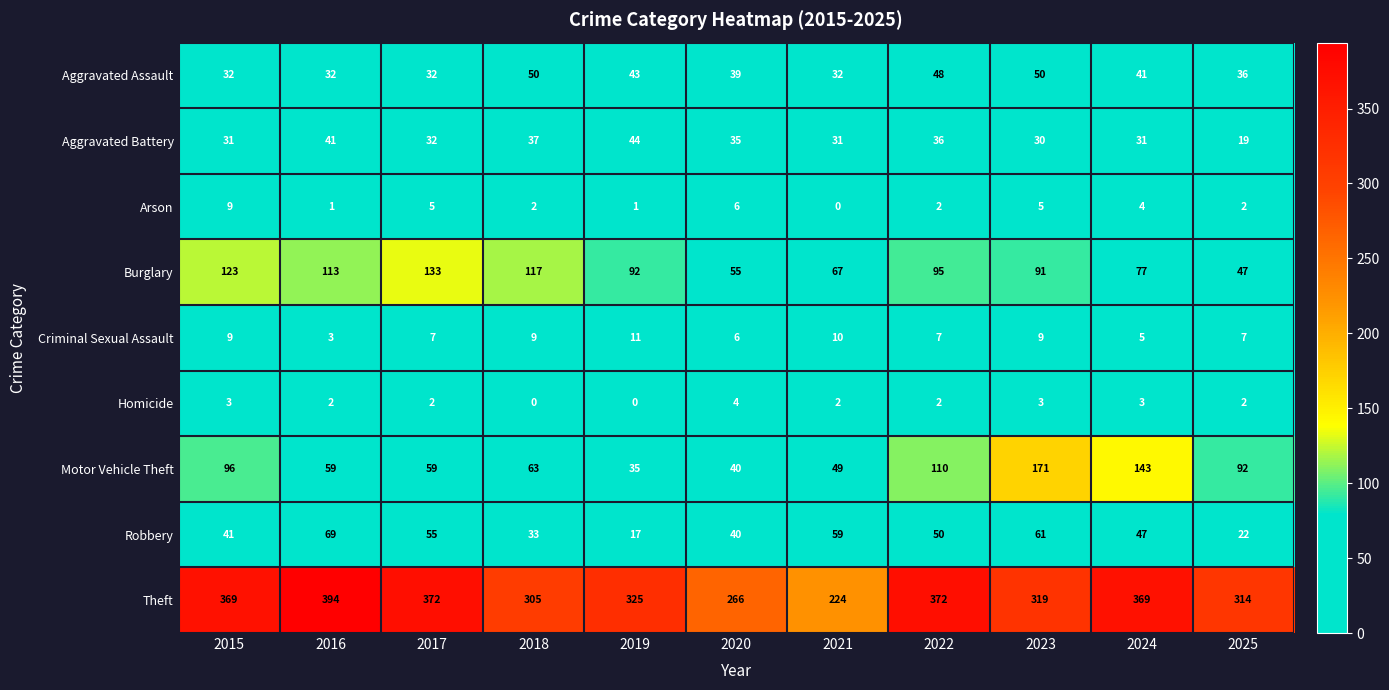

Is it true that Burglary equals 77 at 2024?

True